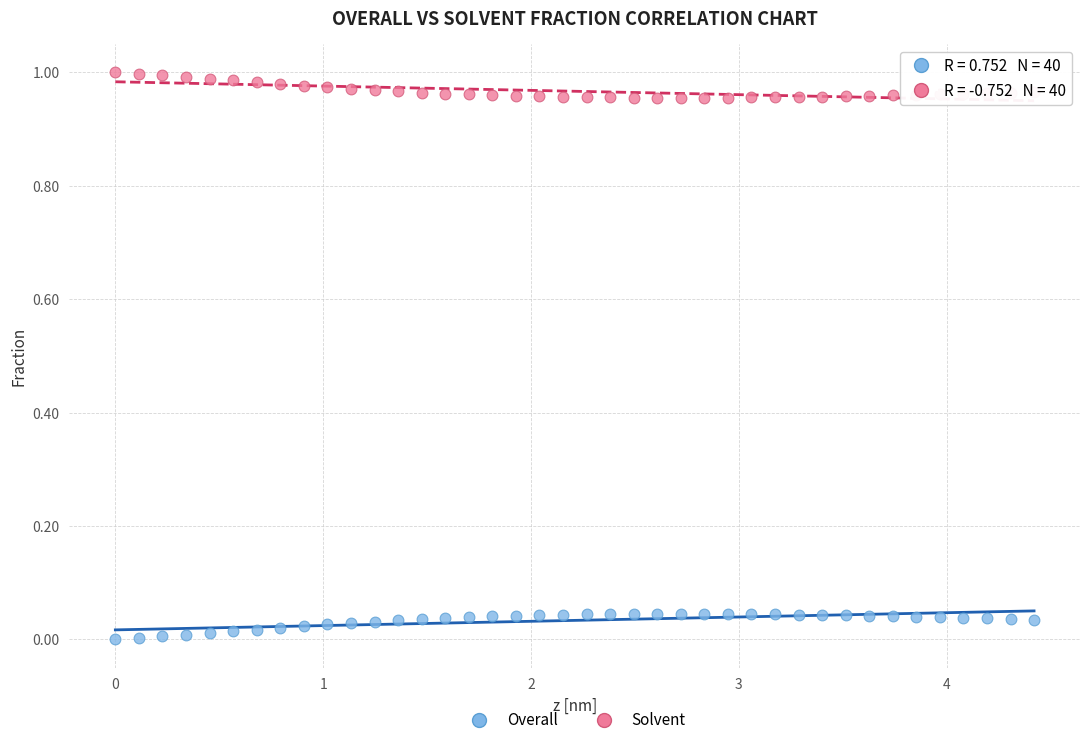

What is the X range (max minus min) for the scatter plot?

4.4